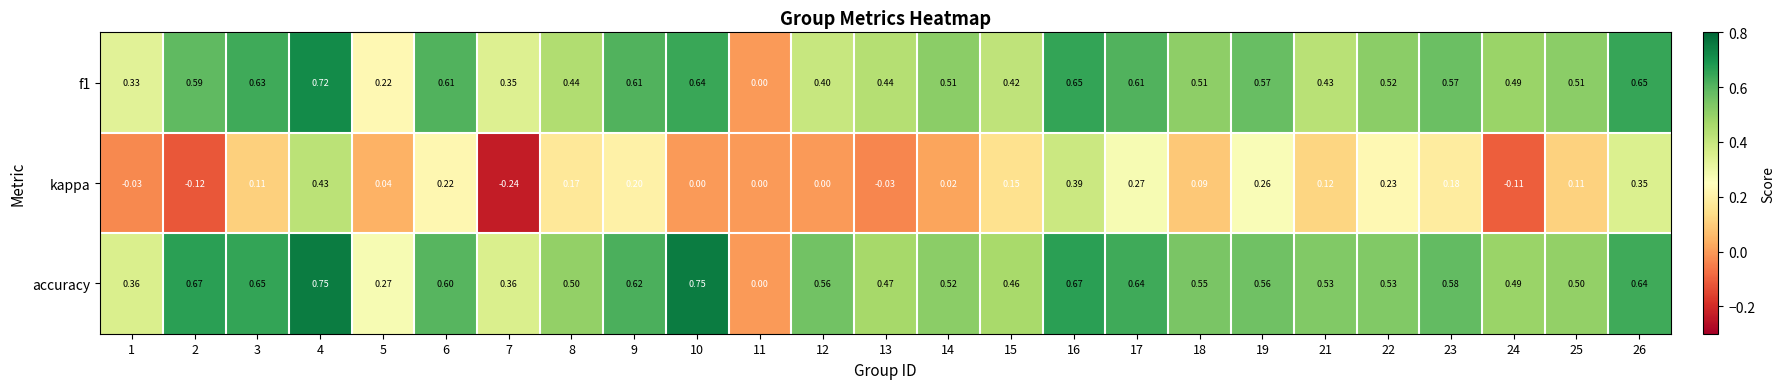

Which series has the largest range (max minus min)?

accuracy